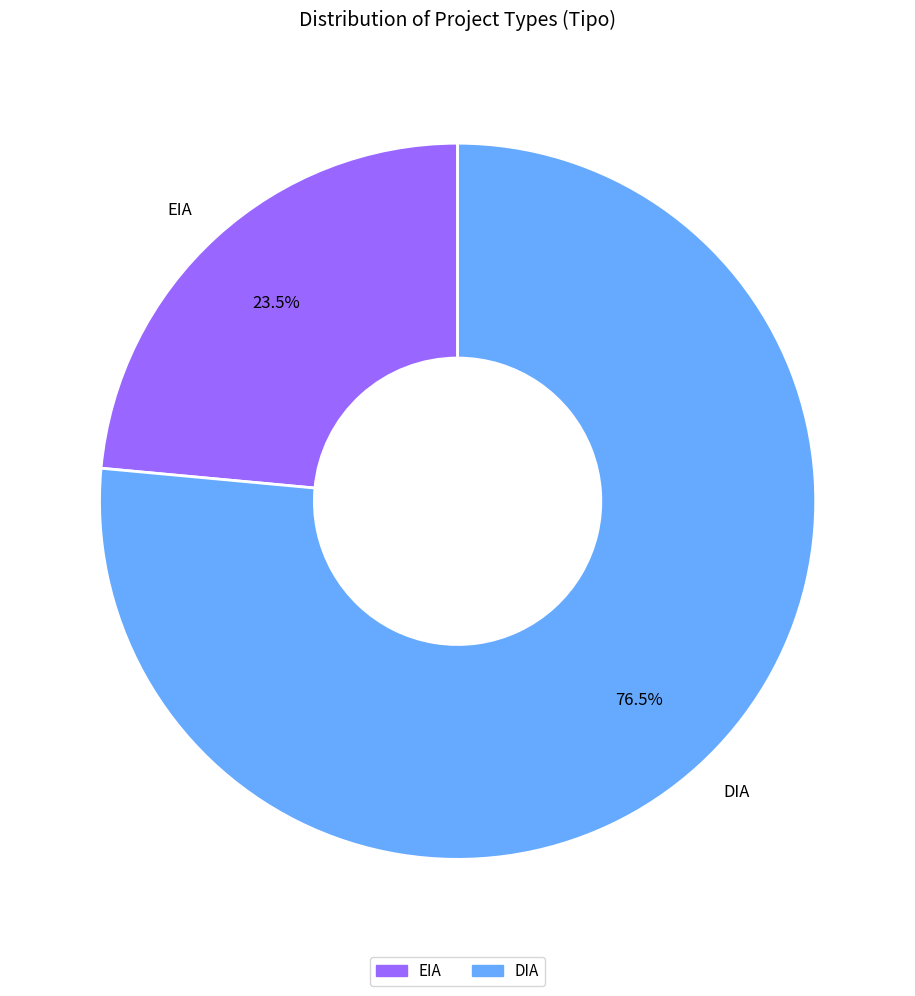

Which has a higher value, DIA or EIA?

DIA